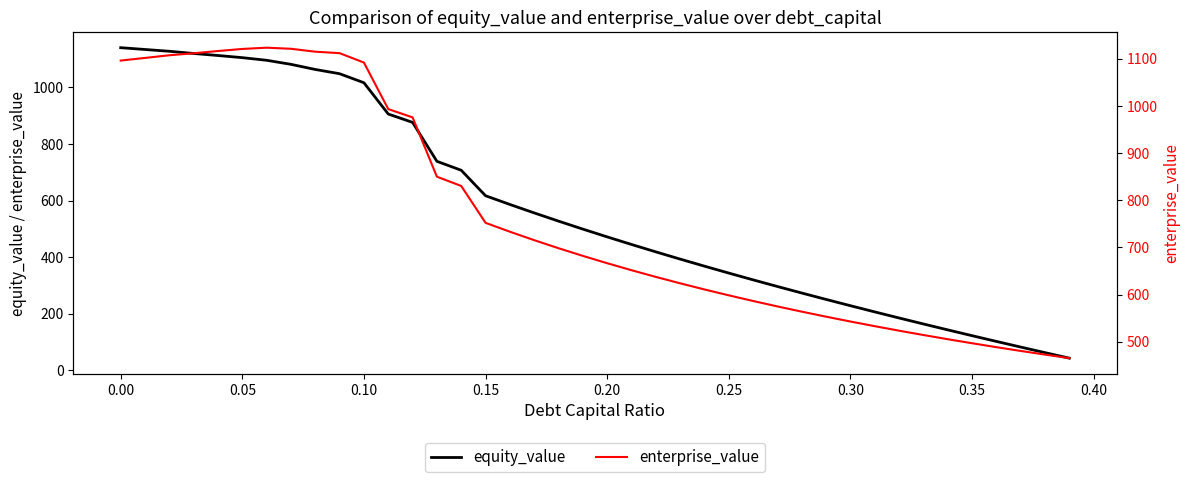

The value of equity_value at 0.20 is 273.0. True or false?

False